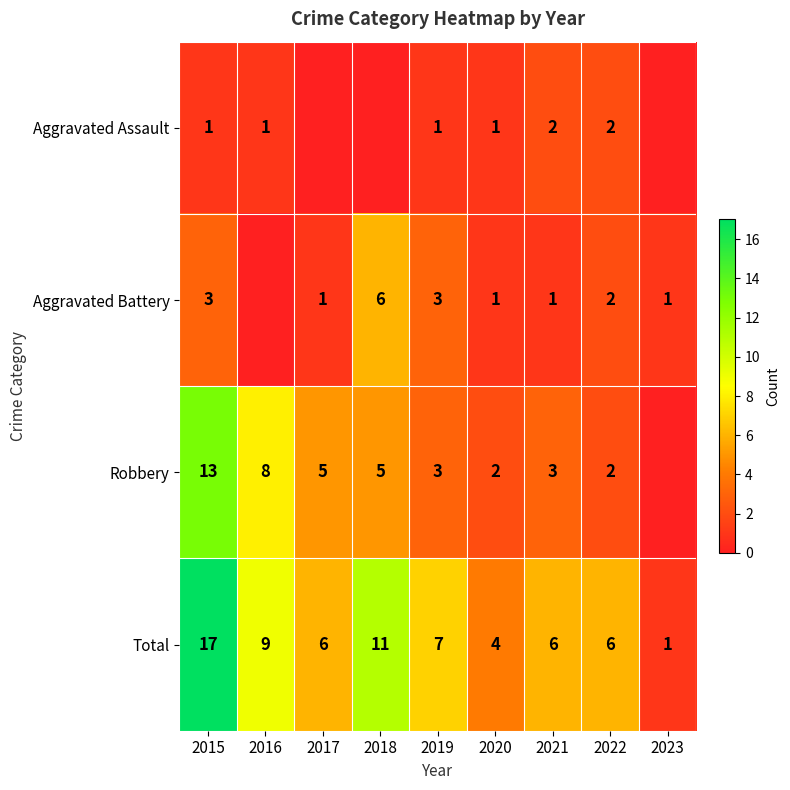

The value of Aggravated Assault at 2021 is 2. True or false?

True